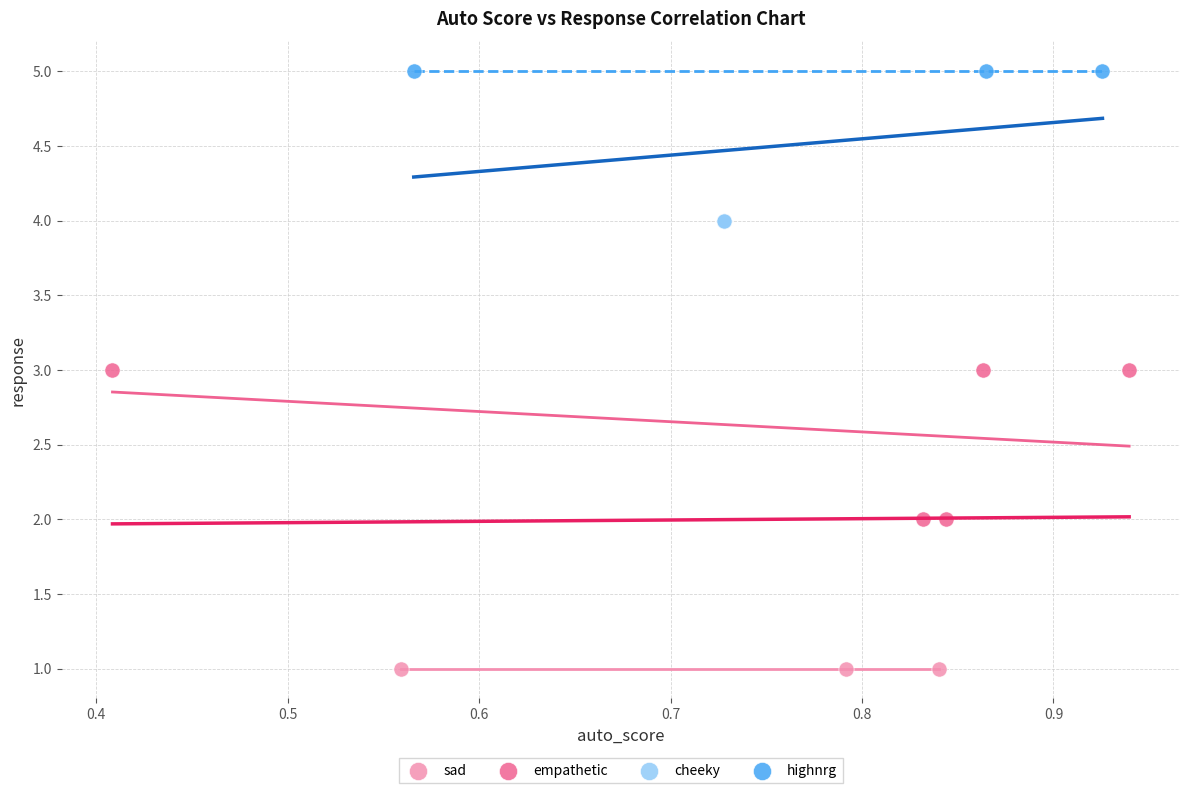

Which series contains the lowest Y value?

sad